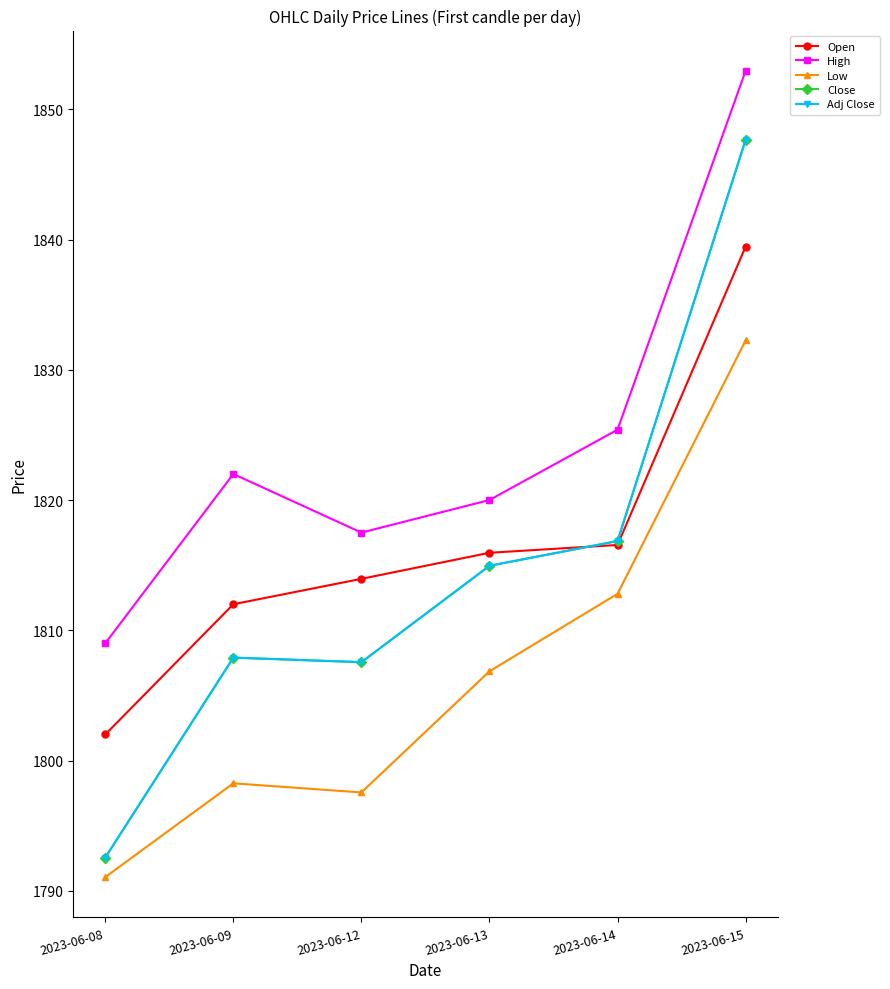

True or false: High and Low cross at least once.

False